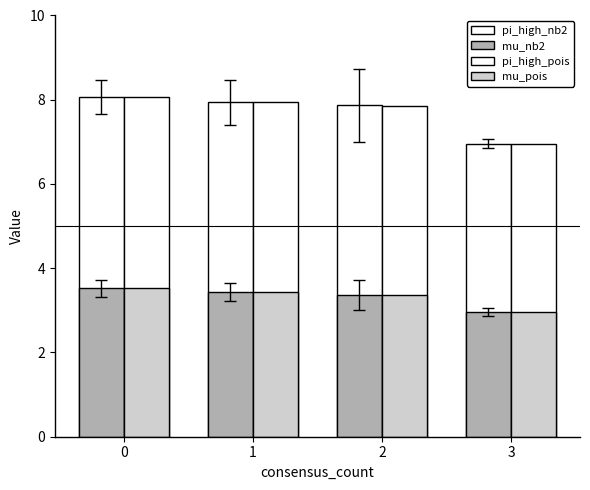

How many distinct data groups are displayed?

4